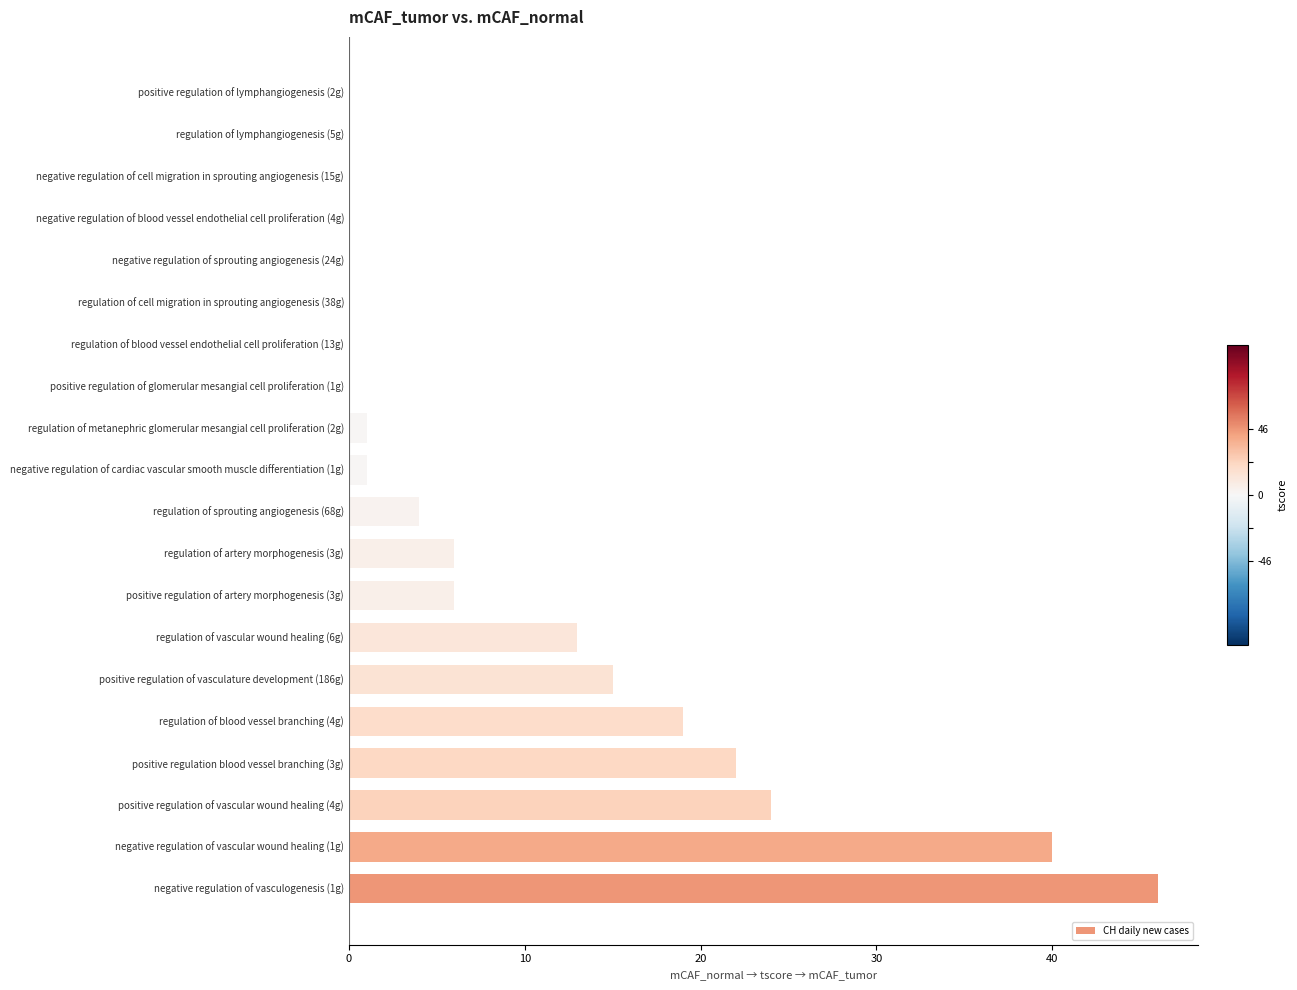

The value at positive regulation of vasculature development (186g) is 15. True or false?

True